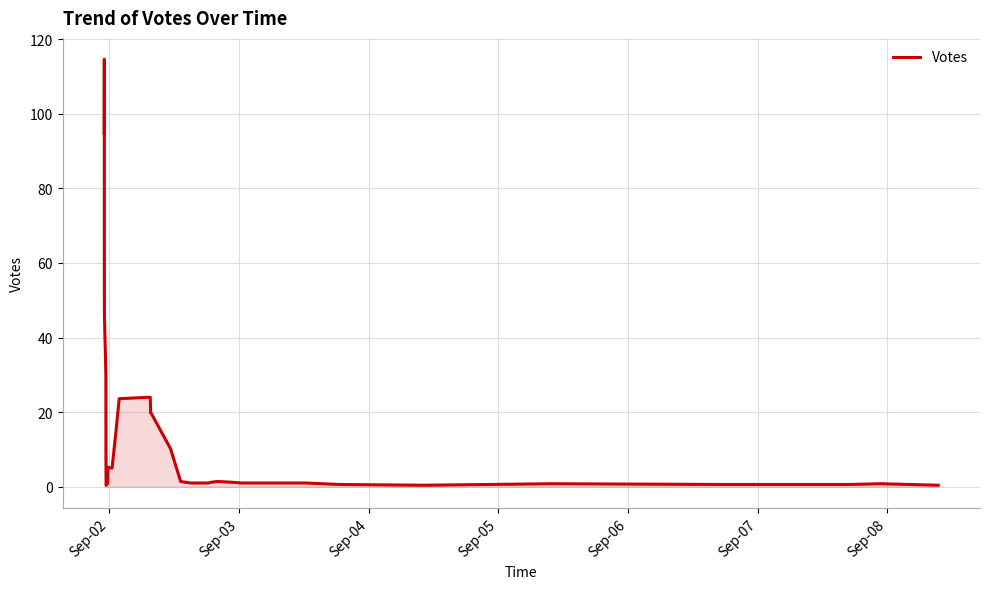

How many points are higher than both their immediate neighbors (excluding endpoints)?

6